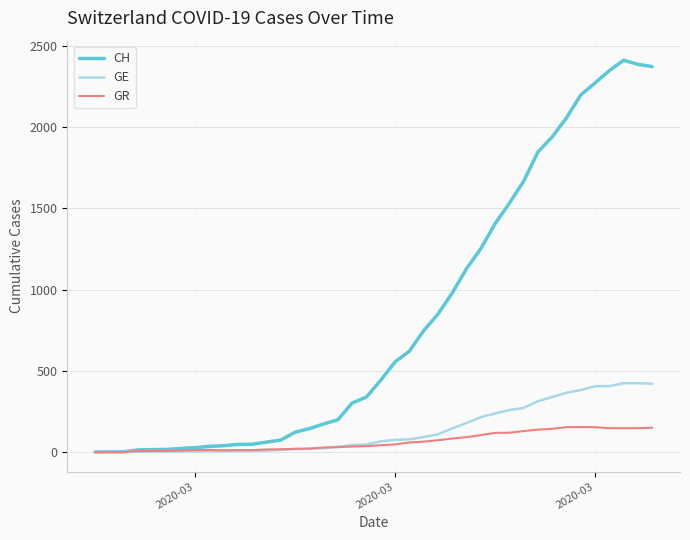

Which series has the widest spread of values?

CH